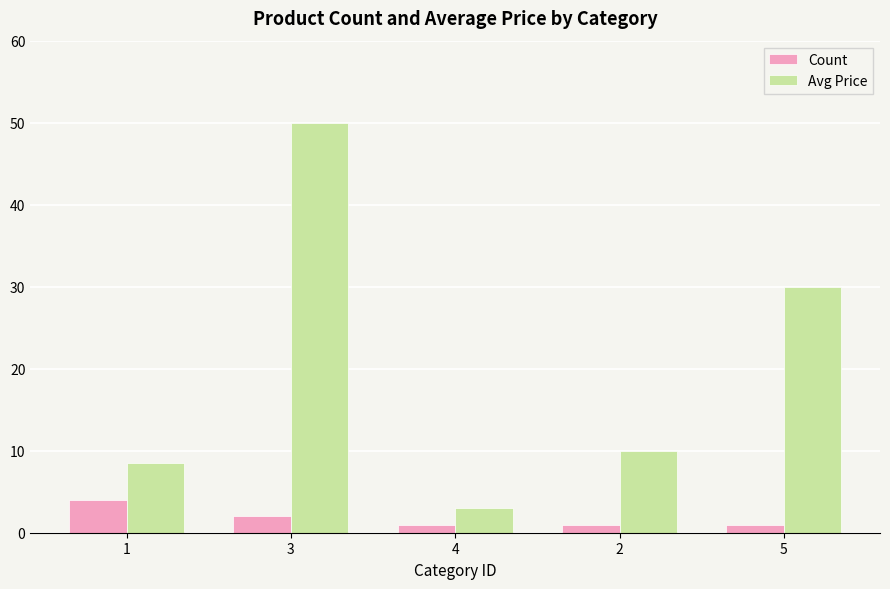

The value of Avg Price at 1 is 8.5. True or false?

True